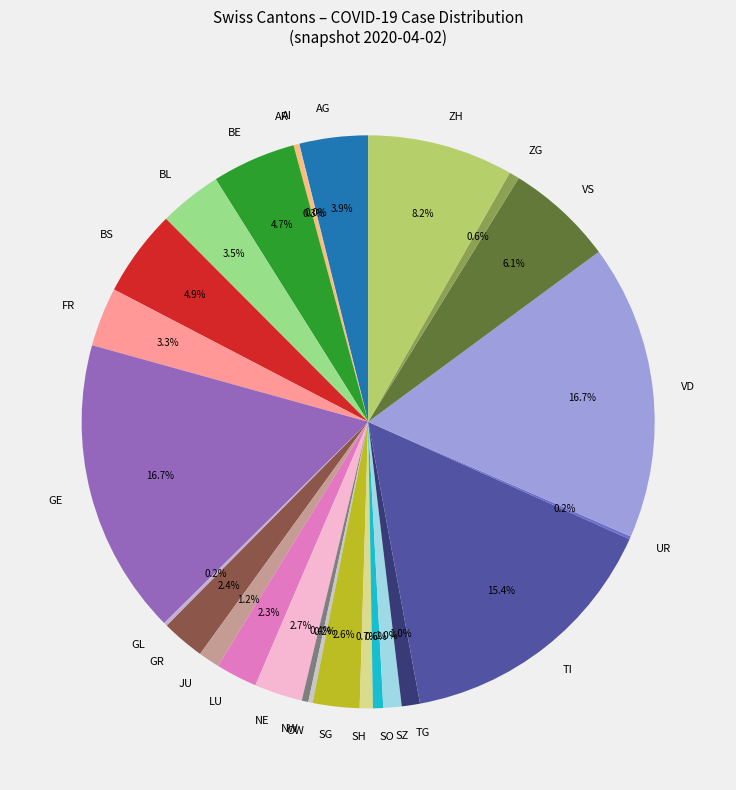

What percentage is NOT represented by FR?

96.7%